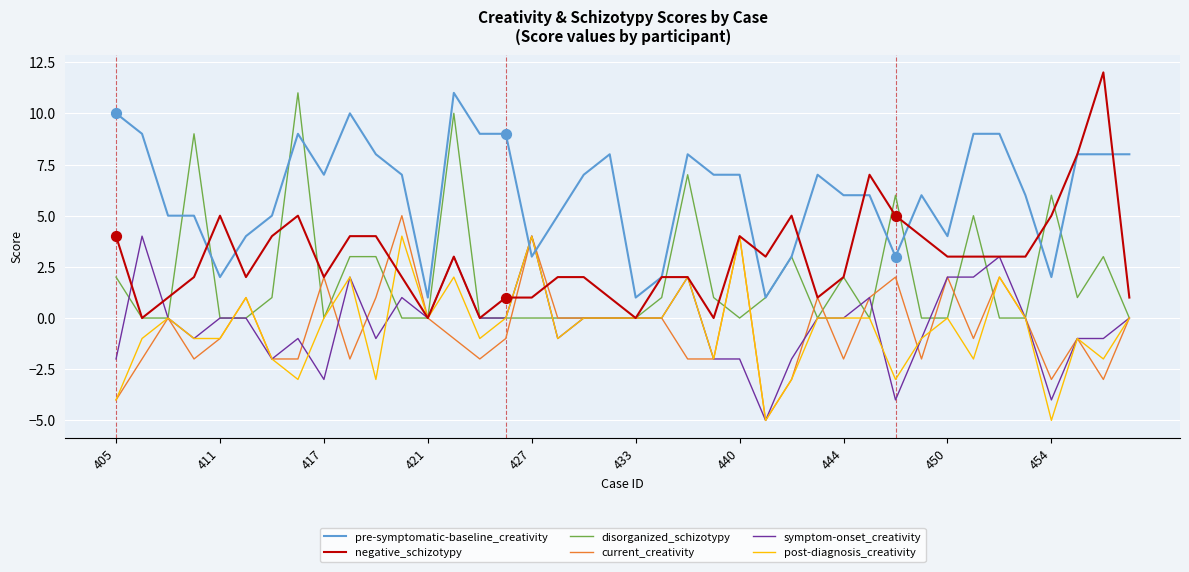

Which series has the largest total across all categories?

pre-symptomatic-baseline_creativity